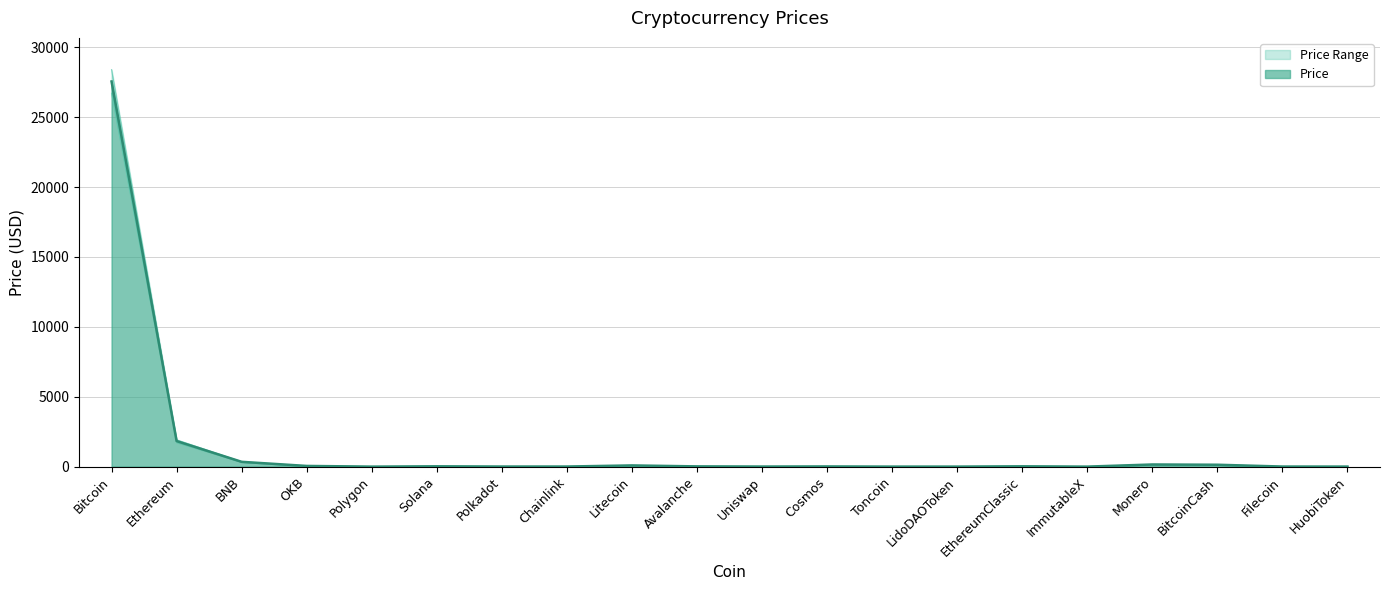

What position from the left is EthereumClassic?

15